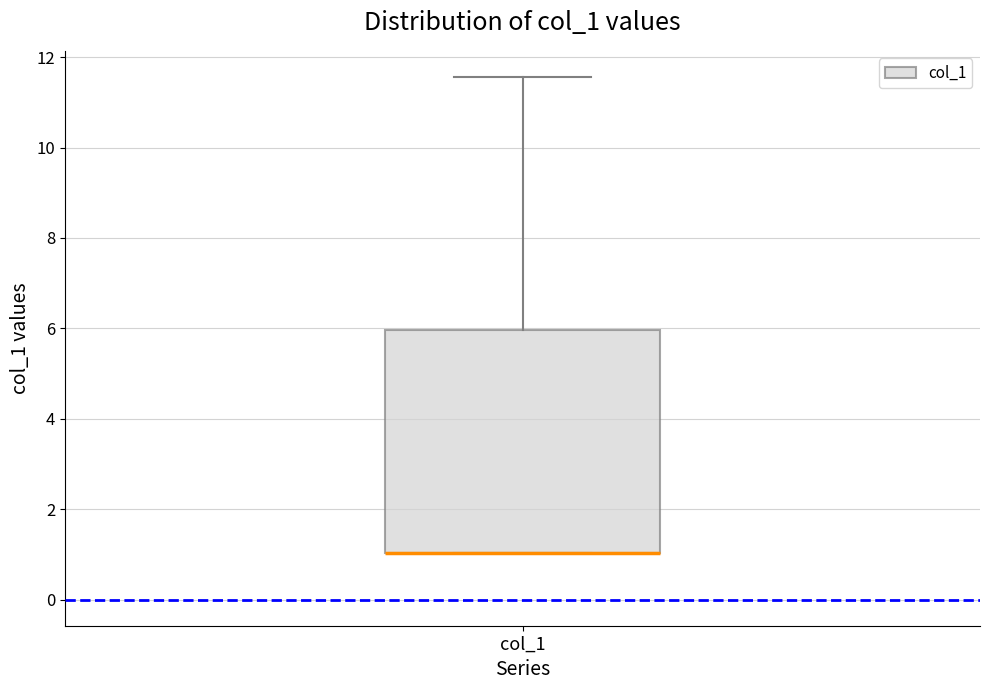

Transcribe this box plot: give where the median line is, the range the box spans, and where the two whiskers end, as read against the y-axis. The values are not printed on the chart, so give them approximately, as read against the axis.

median 1.0 (drawn on the box's lower edge), box 1.0 to 6.0, whiskers 1.0 to 11.6